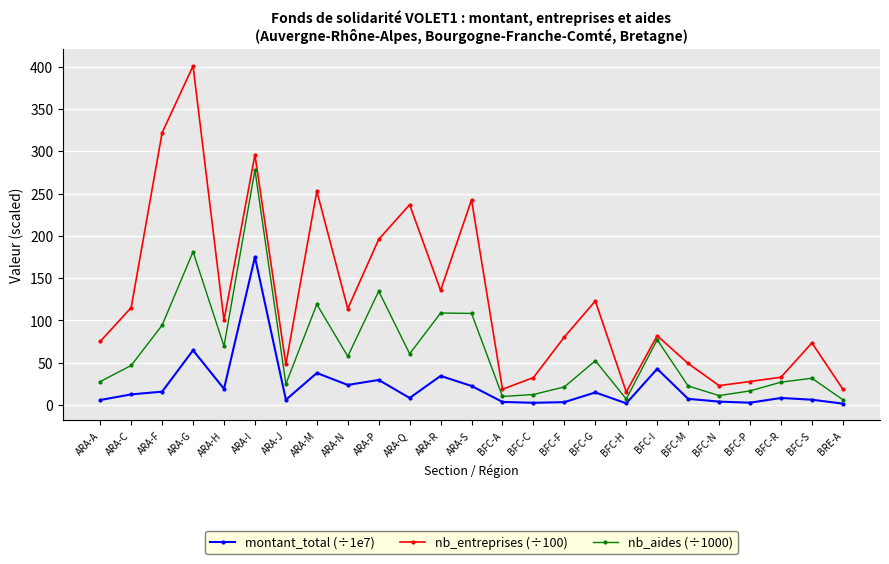

Count the number of categories in the chart.

25